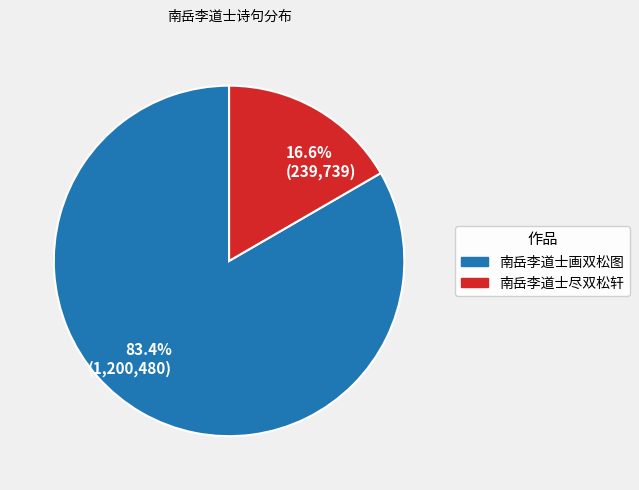

Which has a higher value, 83.4% (1,200,480) or 16.6% (239,739)?

83.4% (1,200,480)